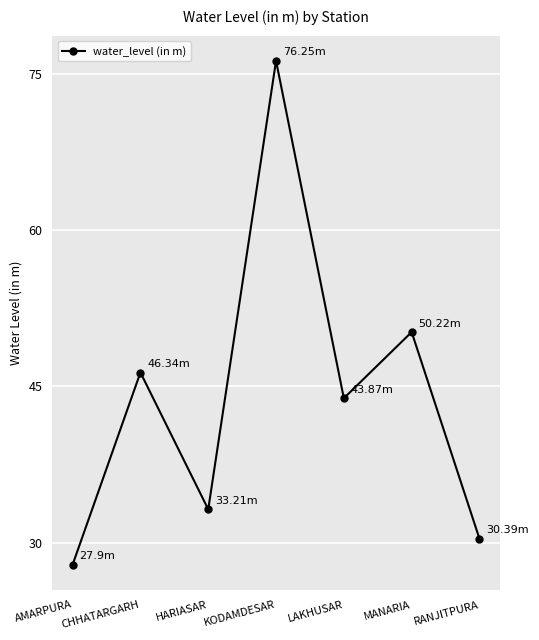

What is the ratio of the value at AMARPURA to the value at KODAMDESAR?

0.4